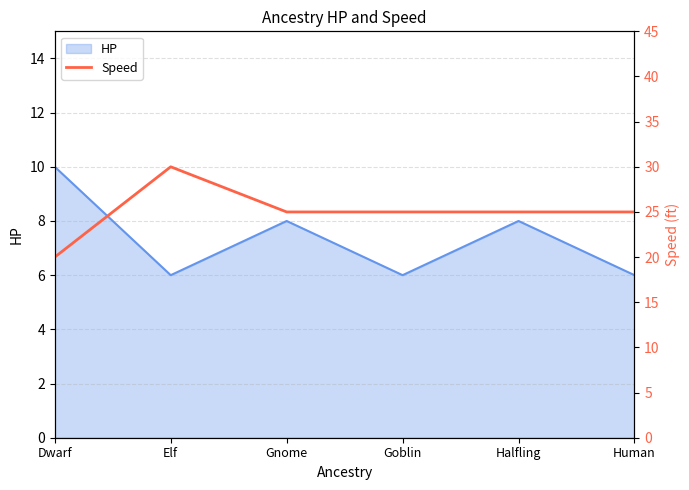

What is the maximum value for HP?

10